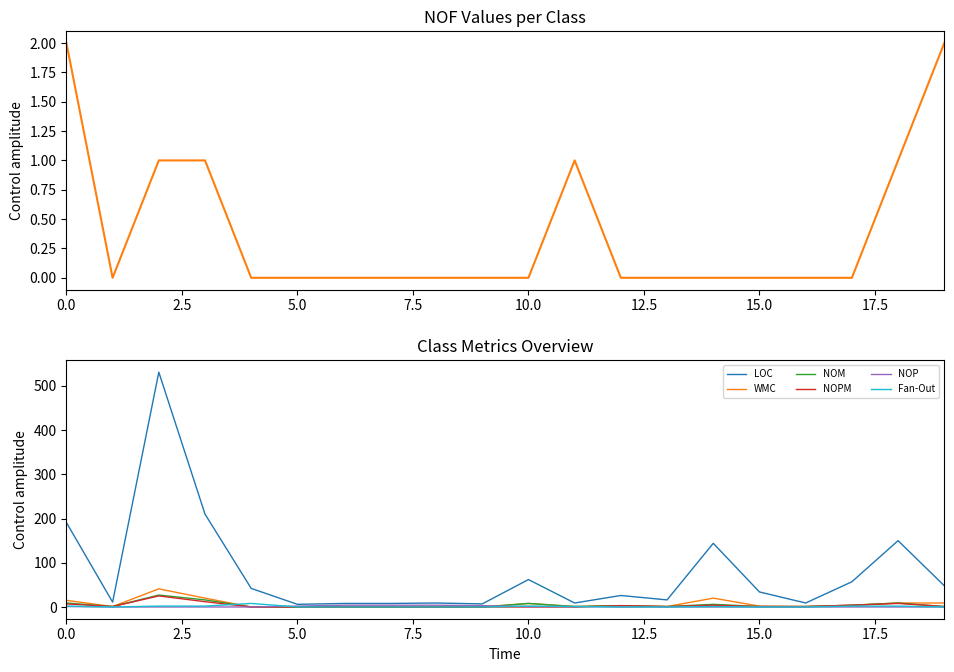

Rank the series by their maximum value, from lowest to highest.

NOP, Fan-Out, NOPM, NOM, WMC, LOC